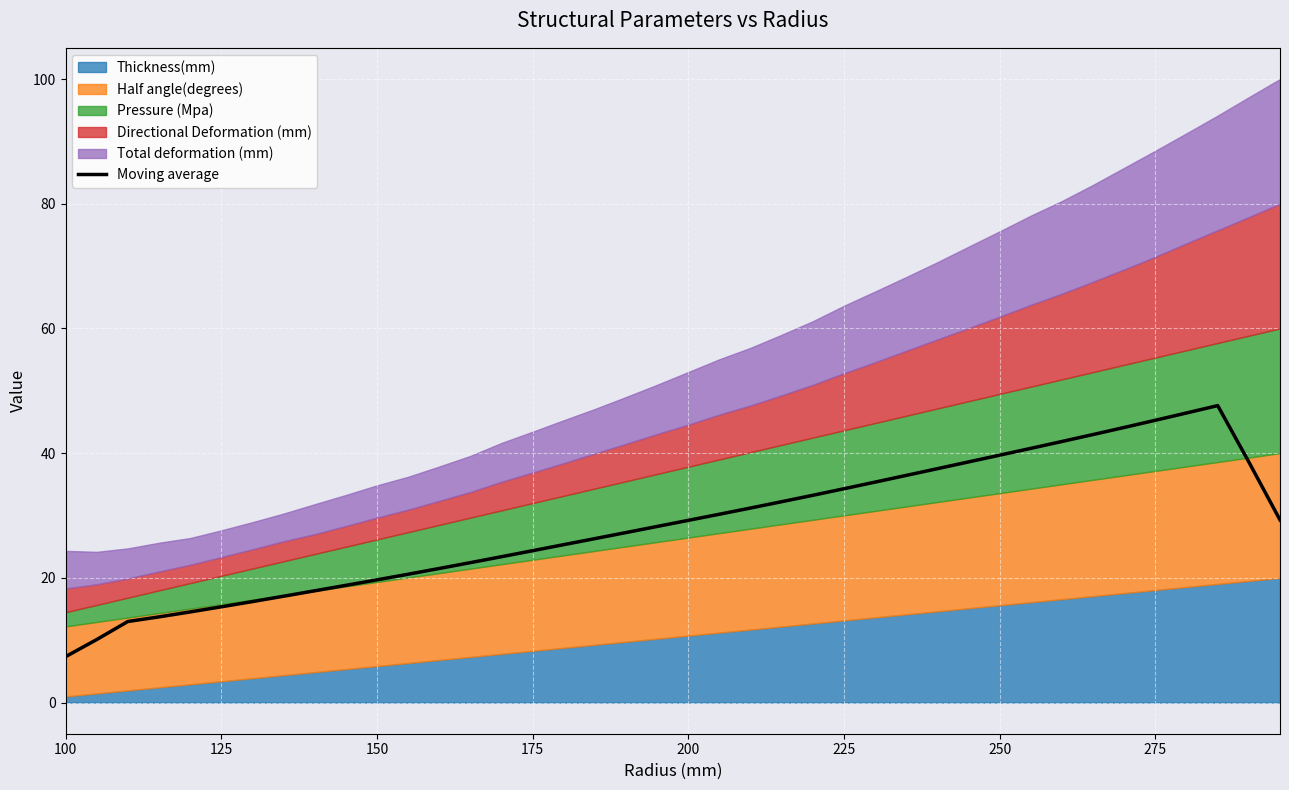

Which category has the lowest value in the Moving average series?

100